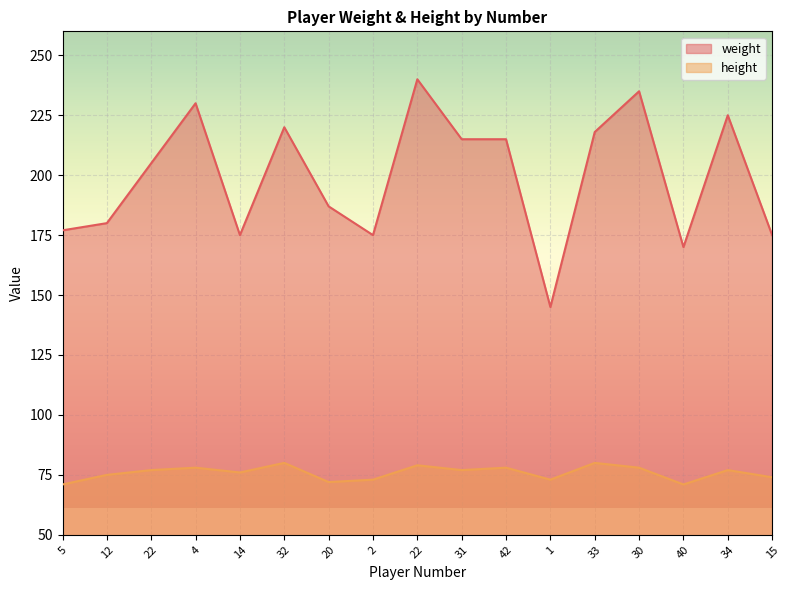

Reading right to left, what are all the values shown in this chart?

weight: 15=175	34=225	40=170	30=235	33=218	1=145	42=215	31=215	22=240	2=175	20=187	32=220	14=175	4=230	22=205	12=180	5=177
height: 15=74	34=77	40=71	30=78	33=80	1=73	42=78	31=77	22=79	2=73	20=72	32=80	14=76	4=78	22=77	12=75	5=71